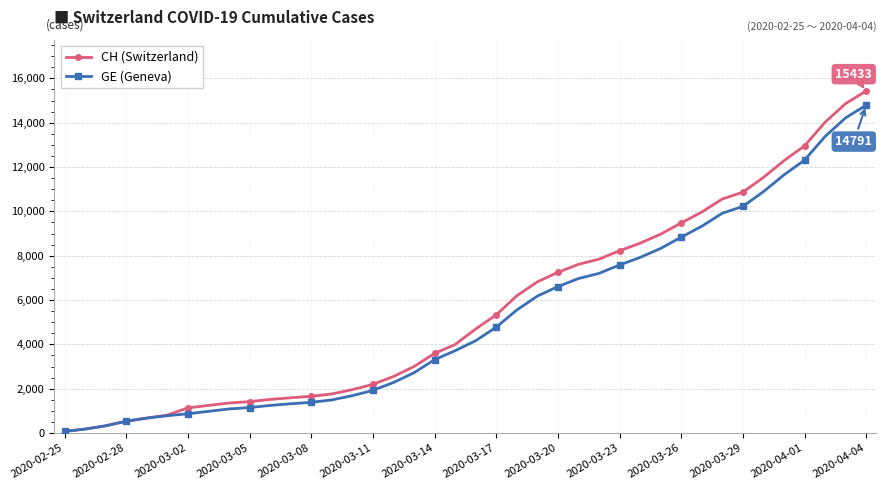

What is the maximum value for GE (Geneva)?

14791